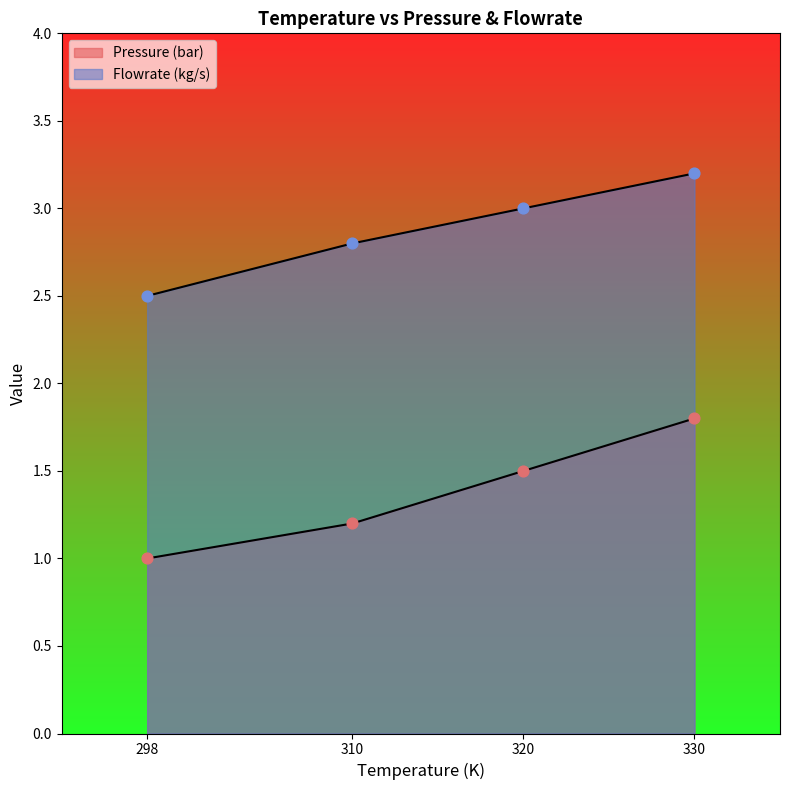

Is the value of Pressure (bar) at 330 greater than the value of Flowrate (kg/s) at 320?

No